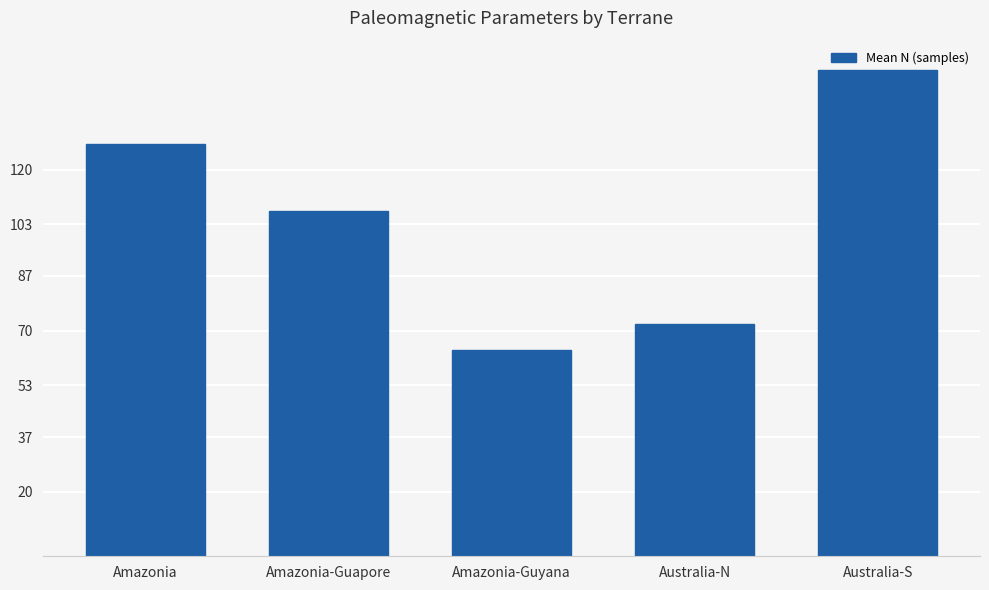

Are the bars grouped side by side (vs. stacked)?

No